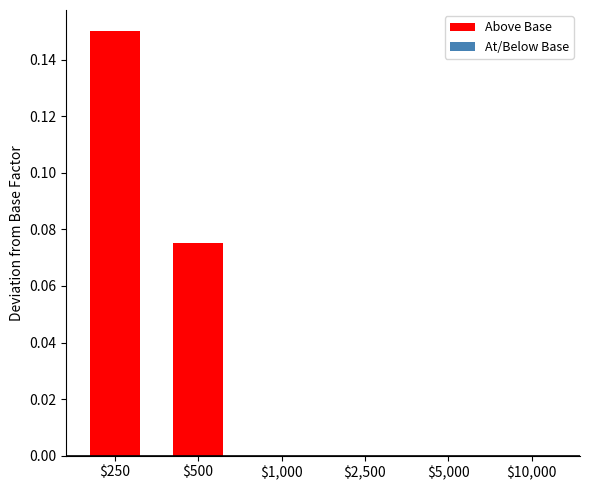

Which label corresponds to the largest value in the chart?

$250